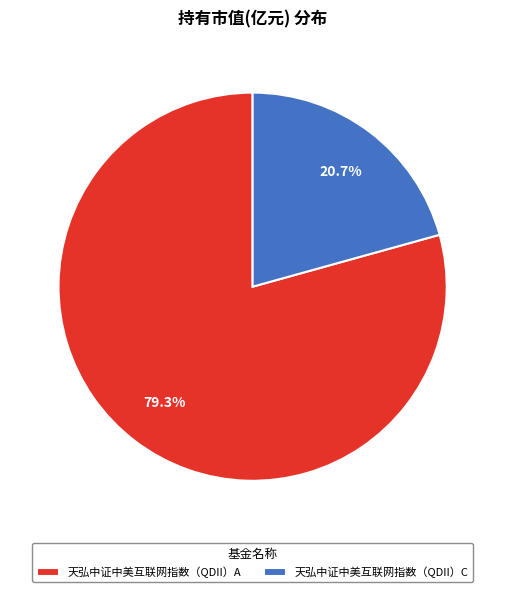

Rank the categories by value from lowest to highest.

天弘中证中美互联网指数（QDII）C, 天弘中证中美互联网指数（QDII）A